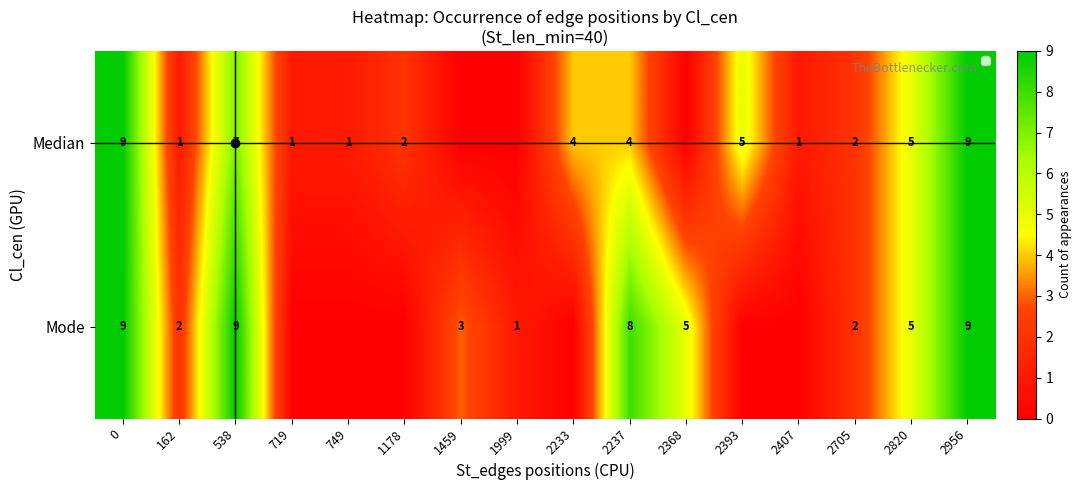

Between 2237 and 2820, which series saw the biggest shift?

Mode